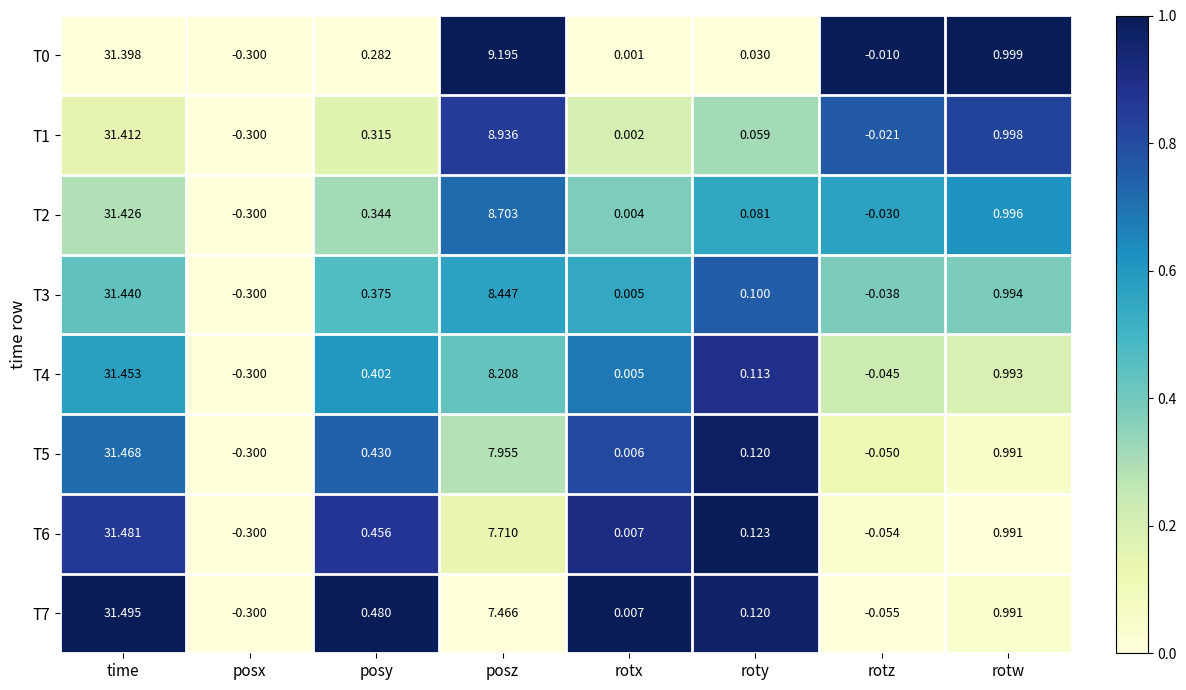

Where is T6 nearest to the value 15?

posz